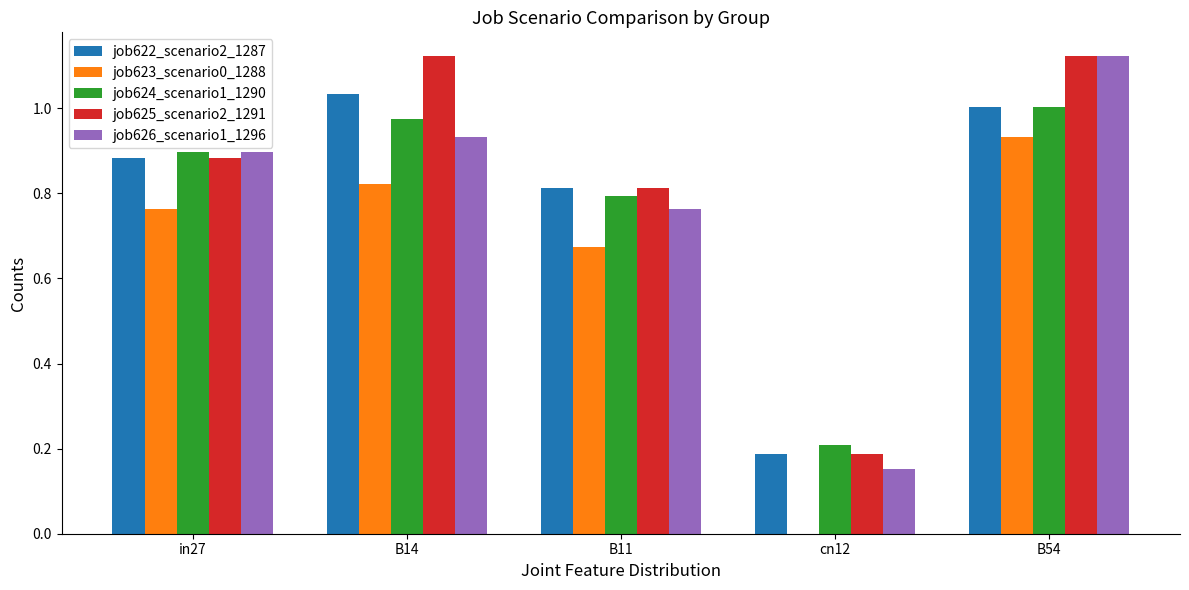

The value of job622_scenario2_1287 at B11 is 0.8. True or false?

True